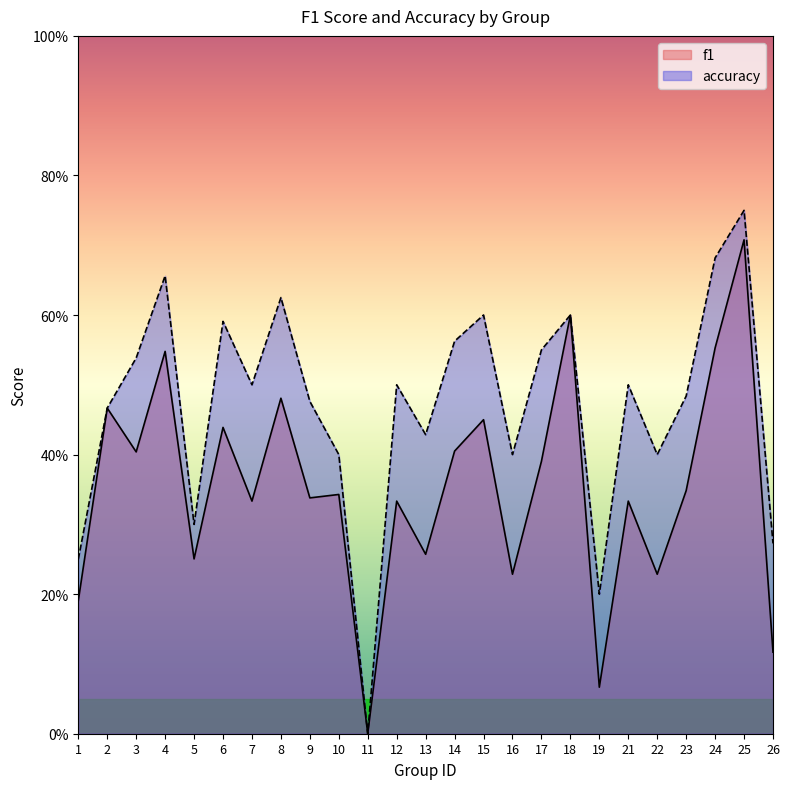

Which series has the largest total across all categories?

accuracy